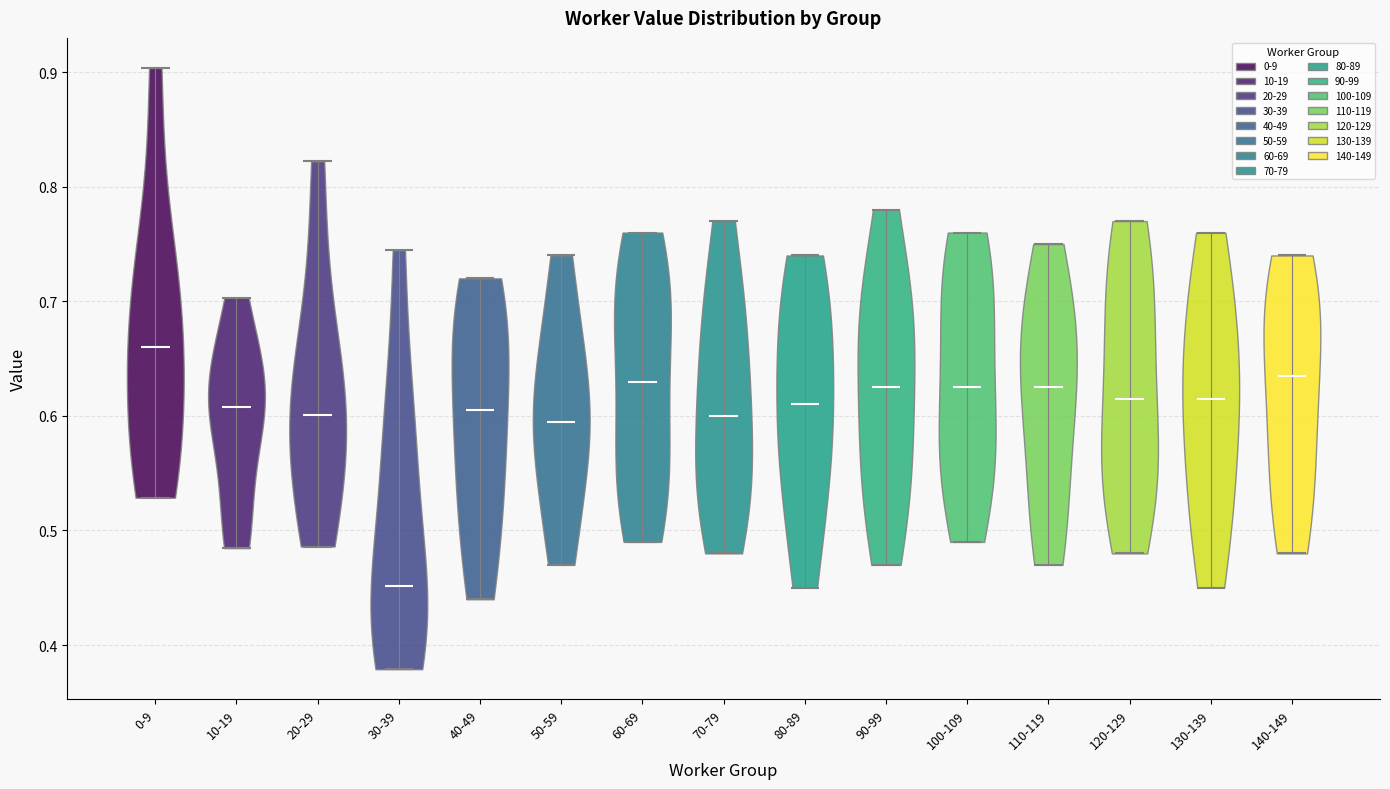

Which violin has the highest median line?

0-9